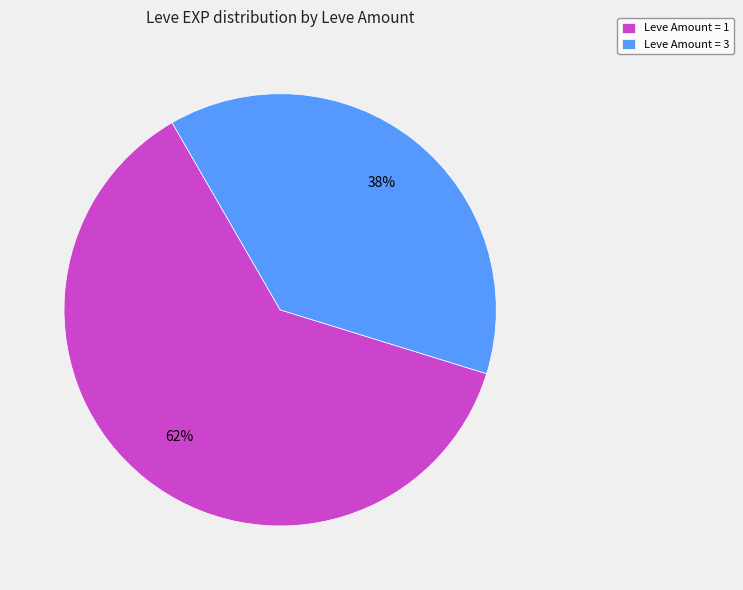

To the nearest percent, what is the average slice percentage?

50%